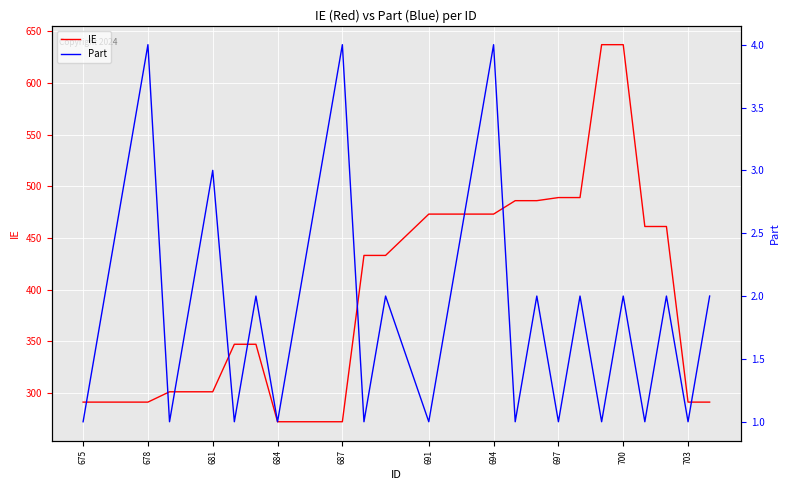

How many lines are shown in the chart?

2